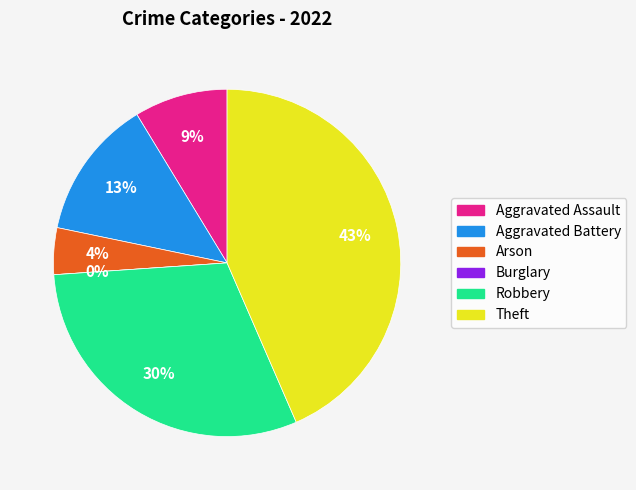

Which slice is the smallest?

Burglary